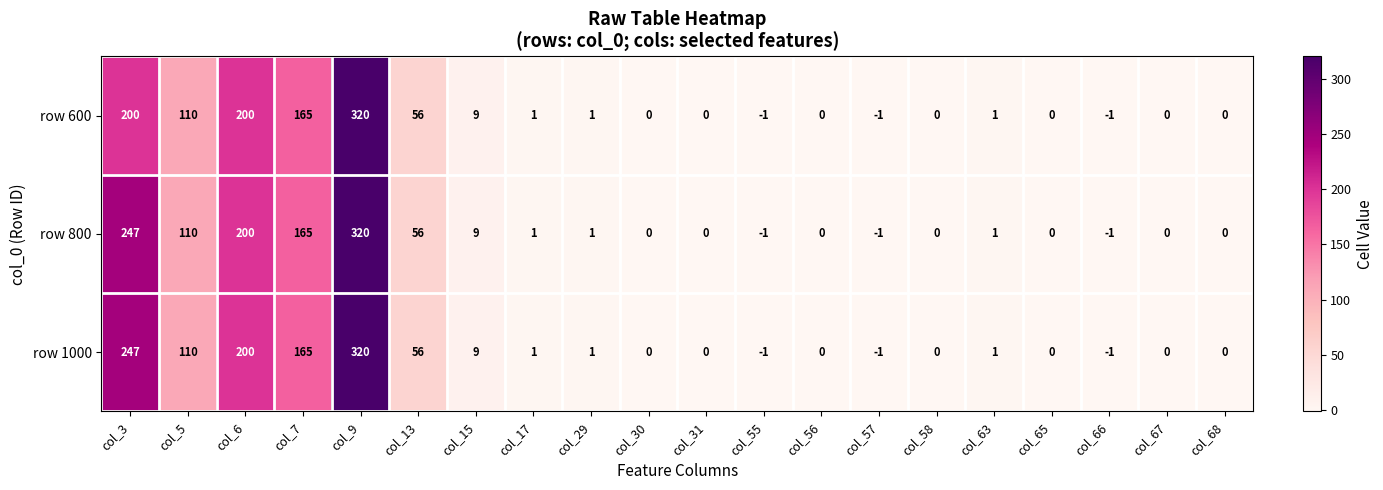

Is the value of row 600 at col_13 greater than the value of row 1000 at col_17?

Yes